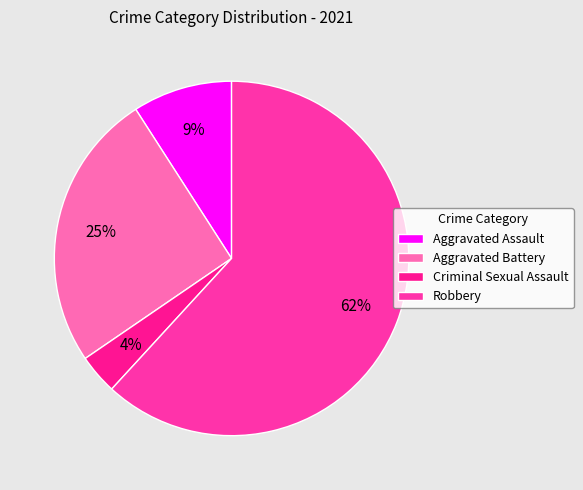

Is there a majority slice in this chart?

Yes